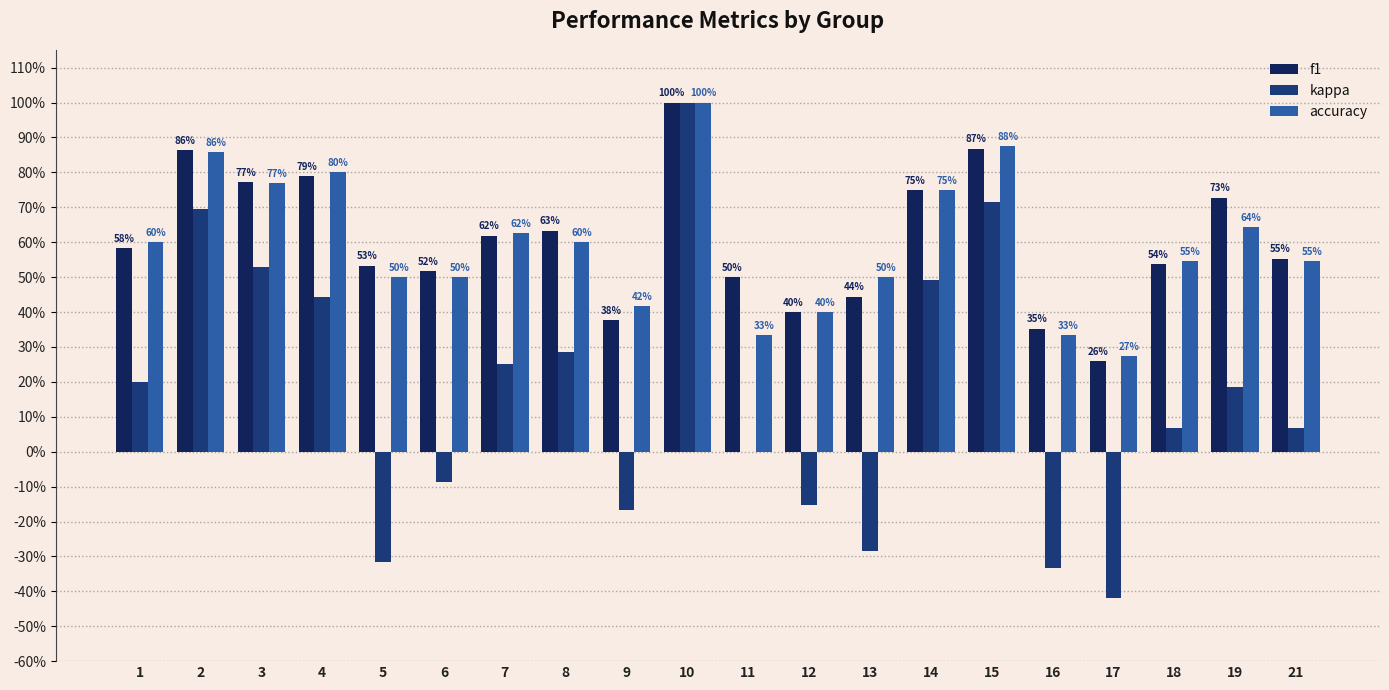

How many positive values does the kappa series have?

12